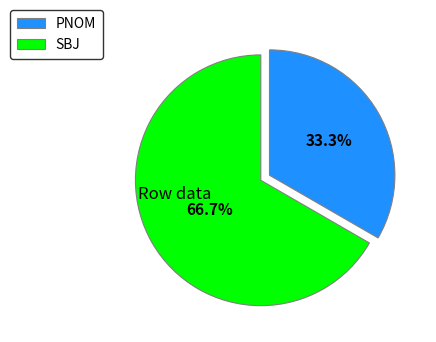

Does PNOM represent more than half of the total?

No